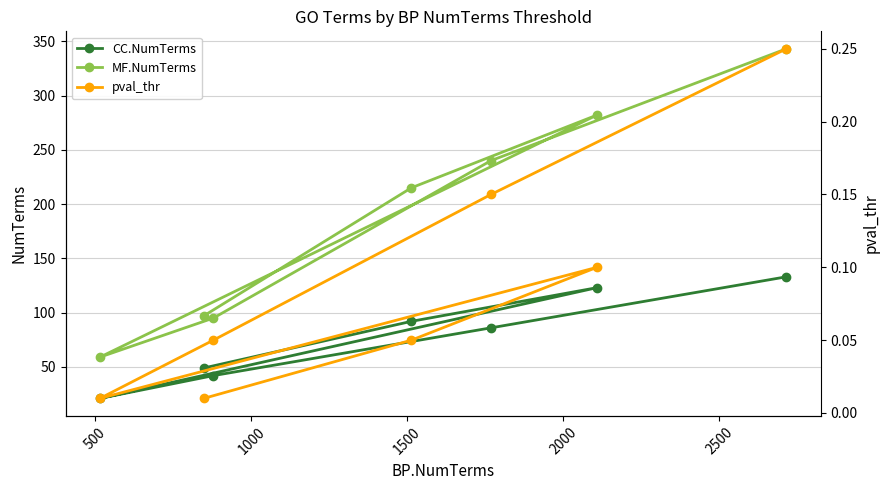

What is the minimum value for CC.NumTerms?

21